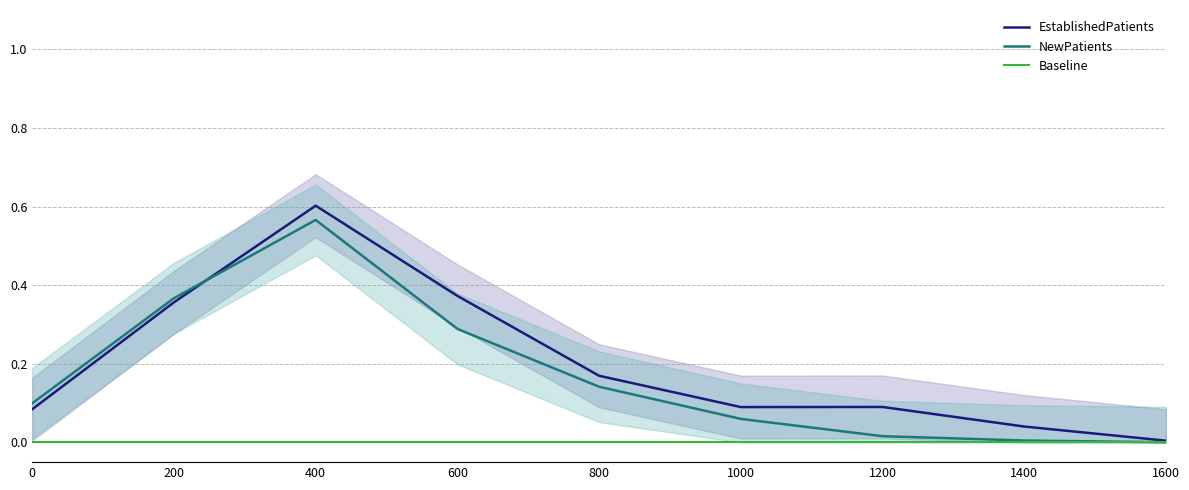

Reading right to left, list all the values displayed in this chart.

EstablishedPatients: 1600=0.0	1400=0.0	1200=0.1	1000=0.1	800=0.2	600=0.4	400=0.6	200=0.4	0=0.1
NewPatients: 1600=0.0	1400=0.0	1200=0.0	1000=0.1	800=0.1	600=0.3	400=0.6	200=0.4	0=0.1
Baseline: 1600=0.0	1400=0.0	1200=0.0	1000=0.0	800=0.0	600=0.0	400=0.0	200=0.0	0=0.0